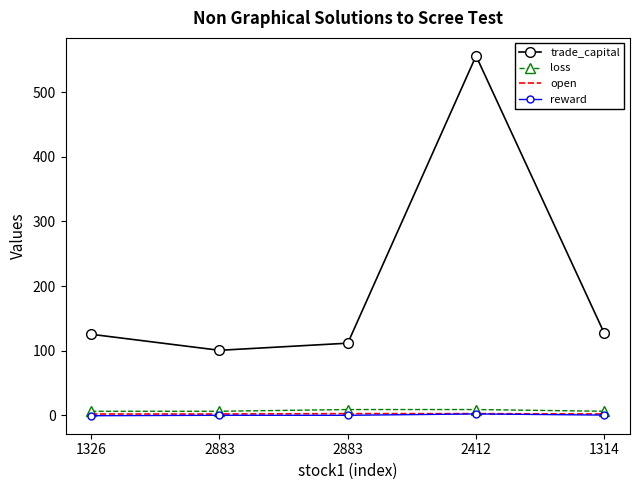

How many values in the reward series exceed 0?

4